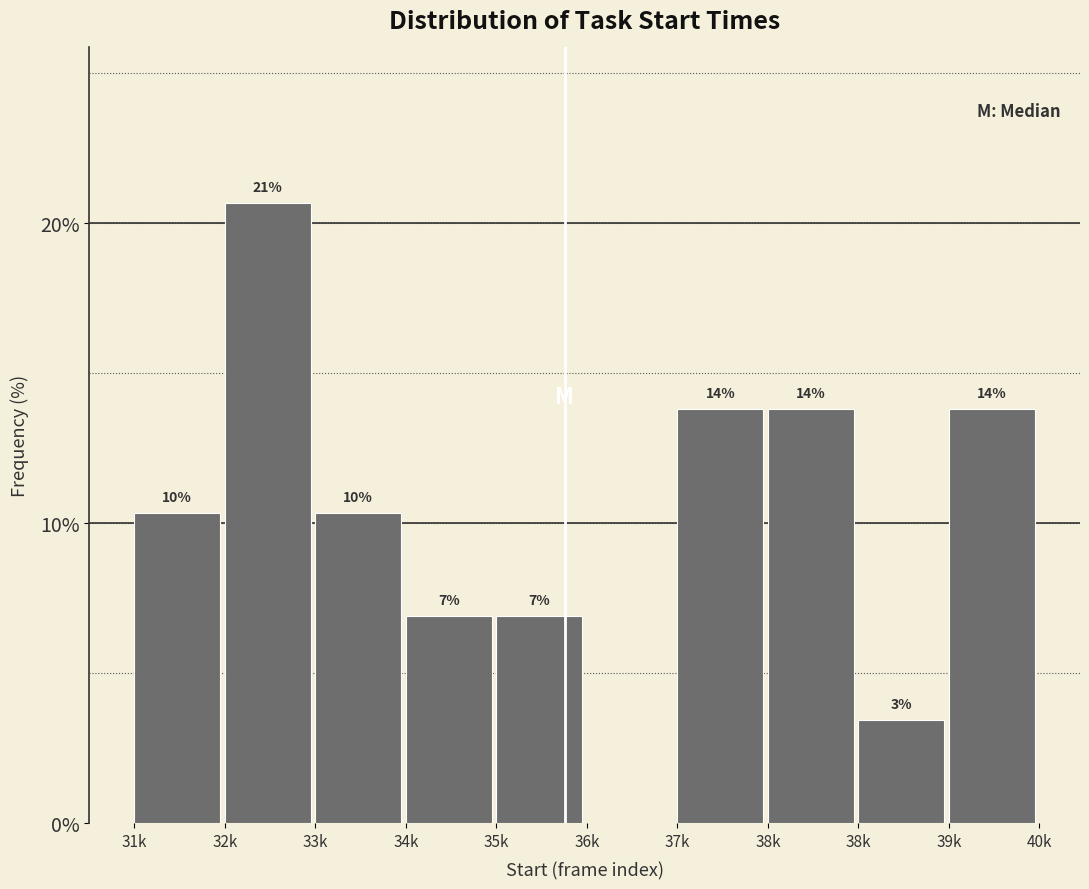

Are the bars horizontal?

No